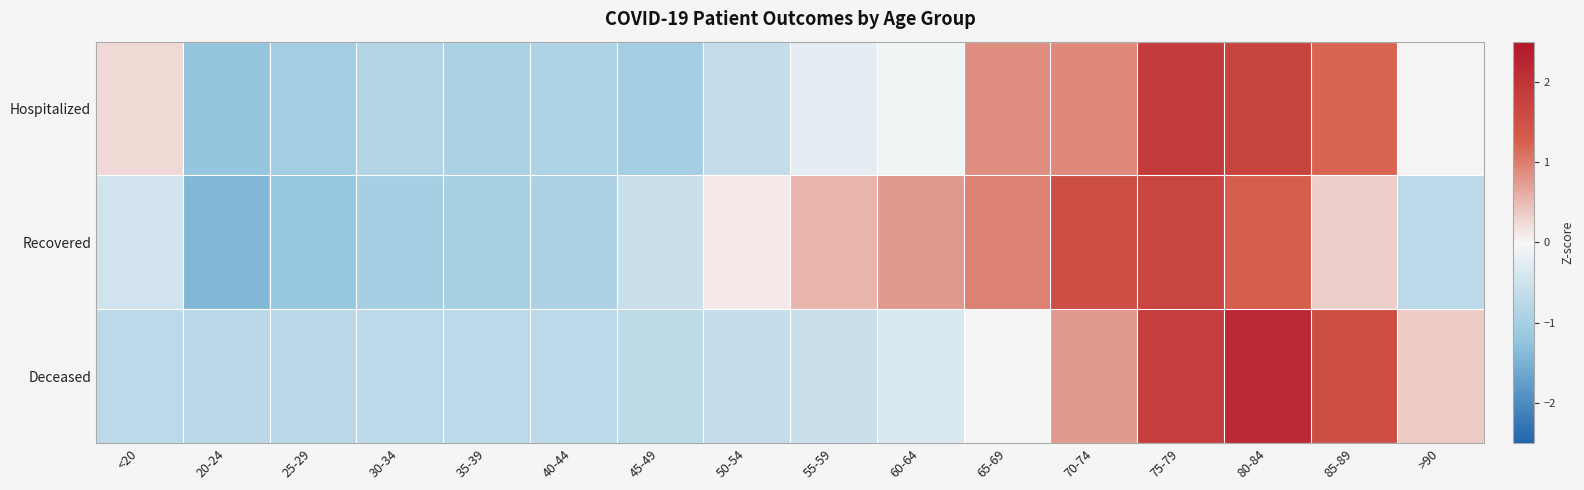

What is the difference between the highest and lowest values at 70-74?

0.8